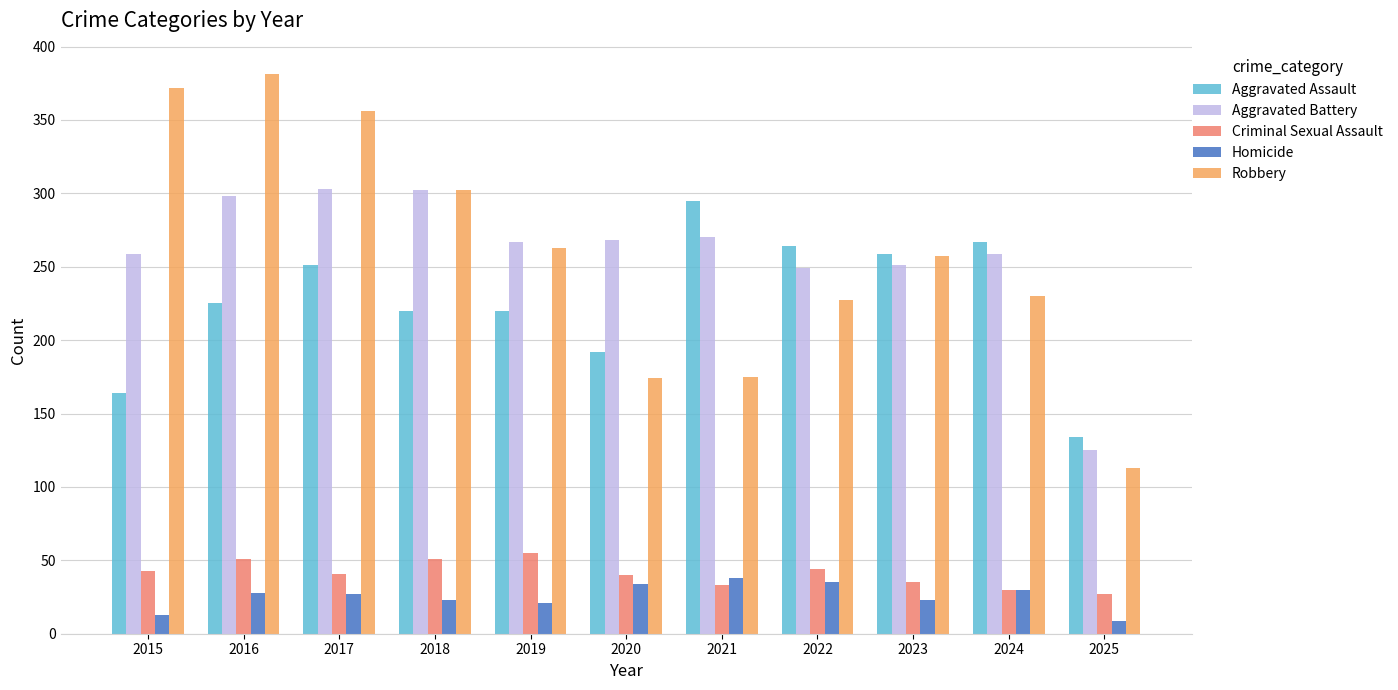

Is the value of Criminal Sexual Assault at 2018 greater than the value of Homicide at 2025?

Yes